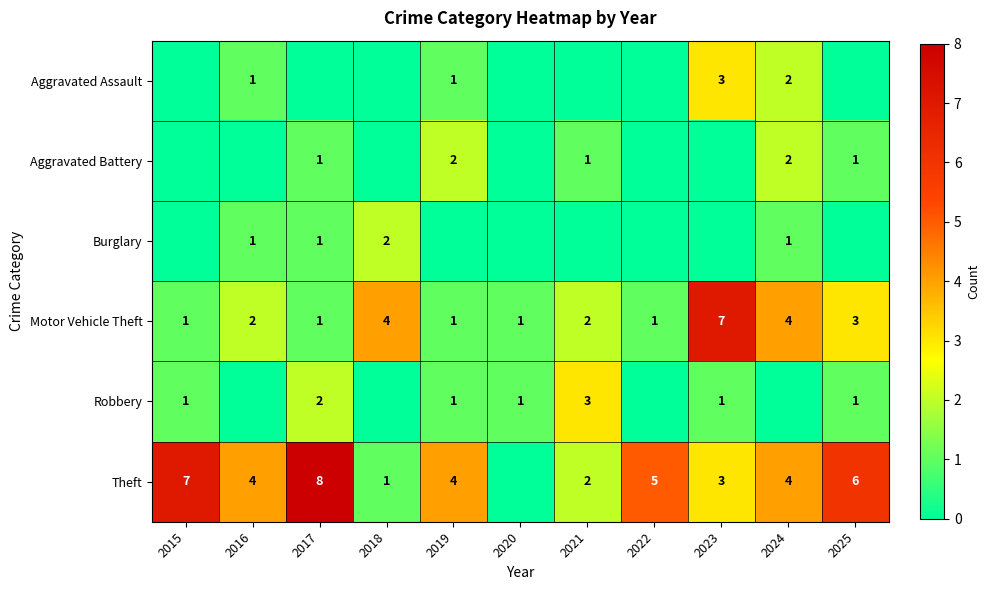

The value of Motor Vehicle Theft at 2016 is 3. True or false?

False